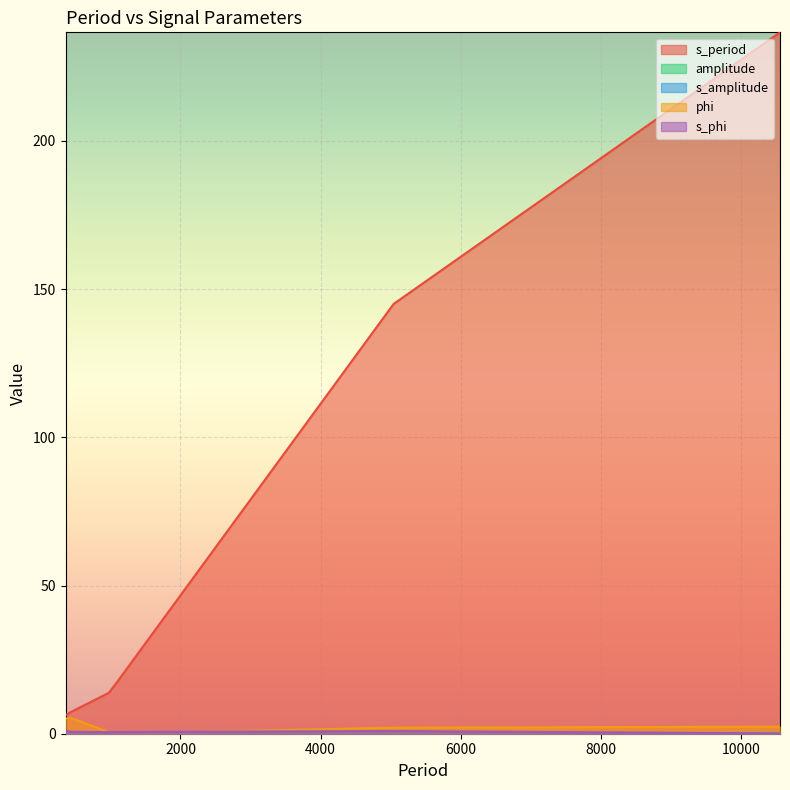

What is the total value across all series at 1096.238426?

18.2